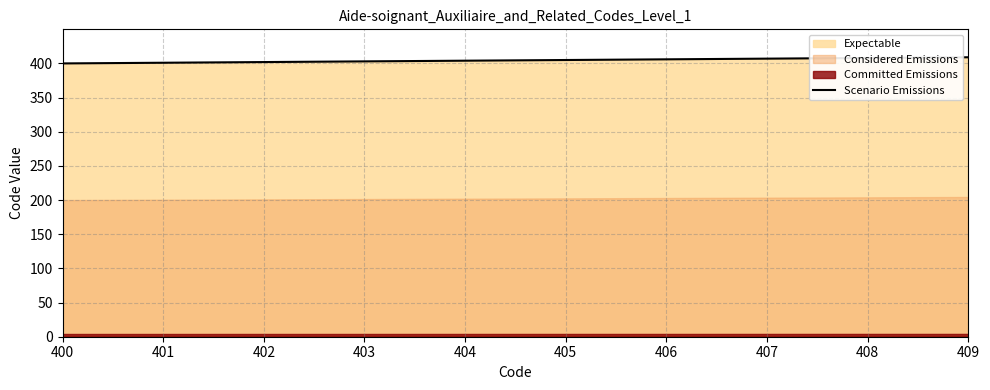

What is the change in value from 400 to 407?

+7